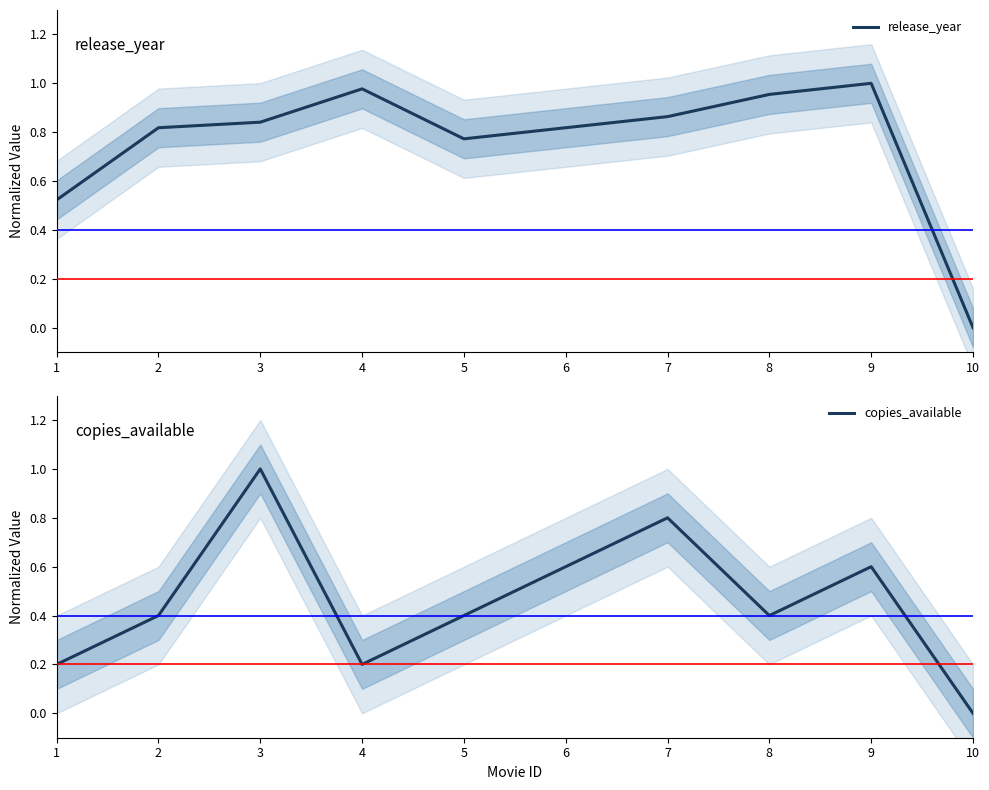

How many times do copies_available and release_year cross each other?

2